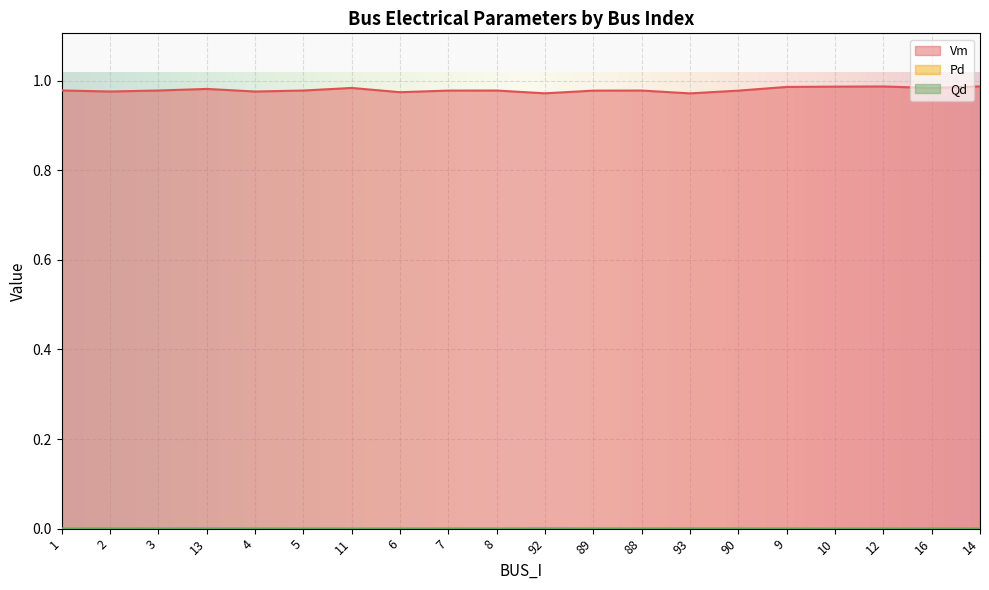

True or false: Pd and Qd intersect in this chart.

False